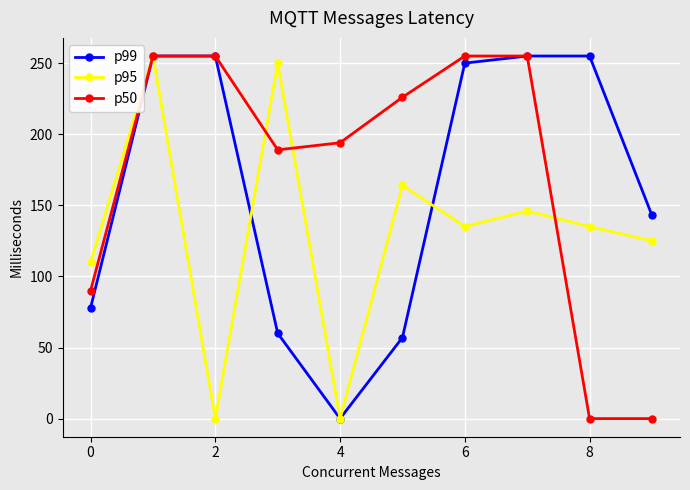

How many values in the p99 series are below 250?

5